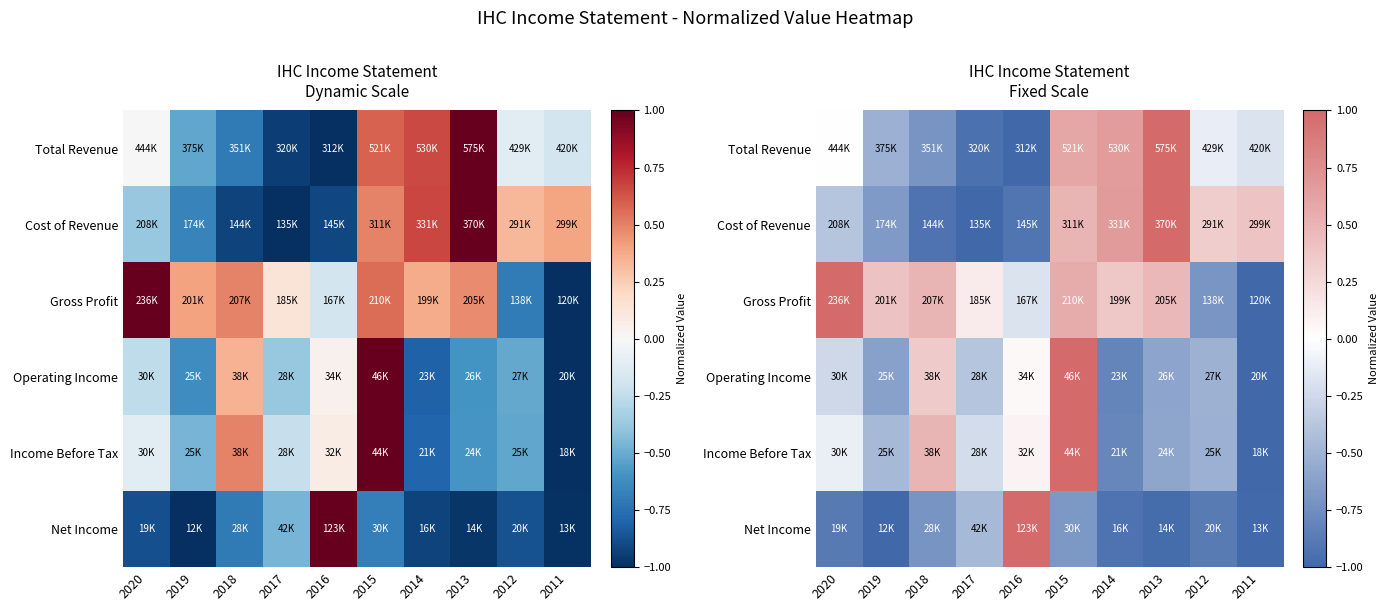

How many categories are shown in the chart?

10